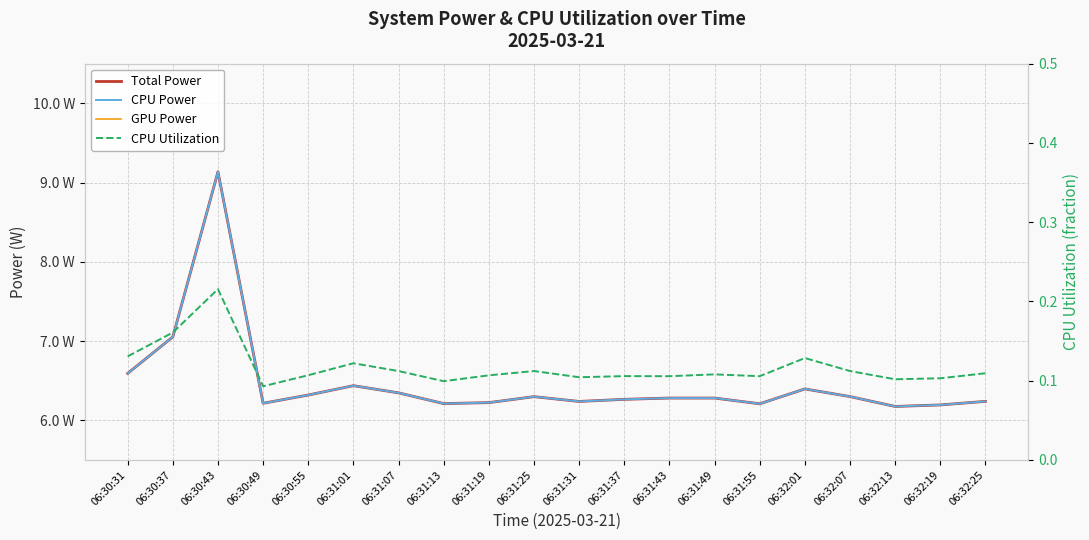

True or false: GPU Power has more than 1 interior local peaks.

False